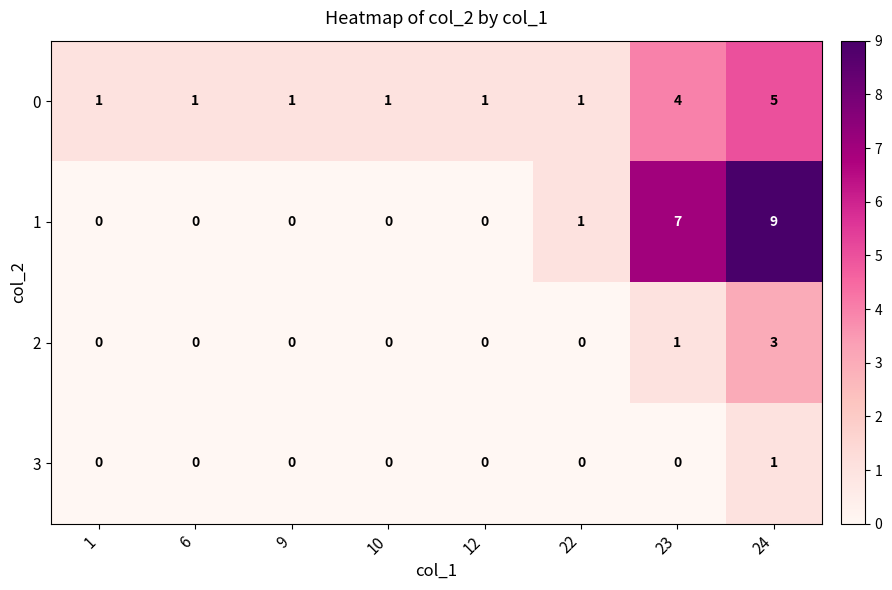

Which category has the highest value across all series?

24